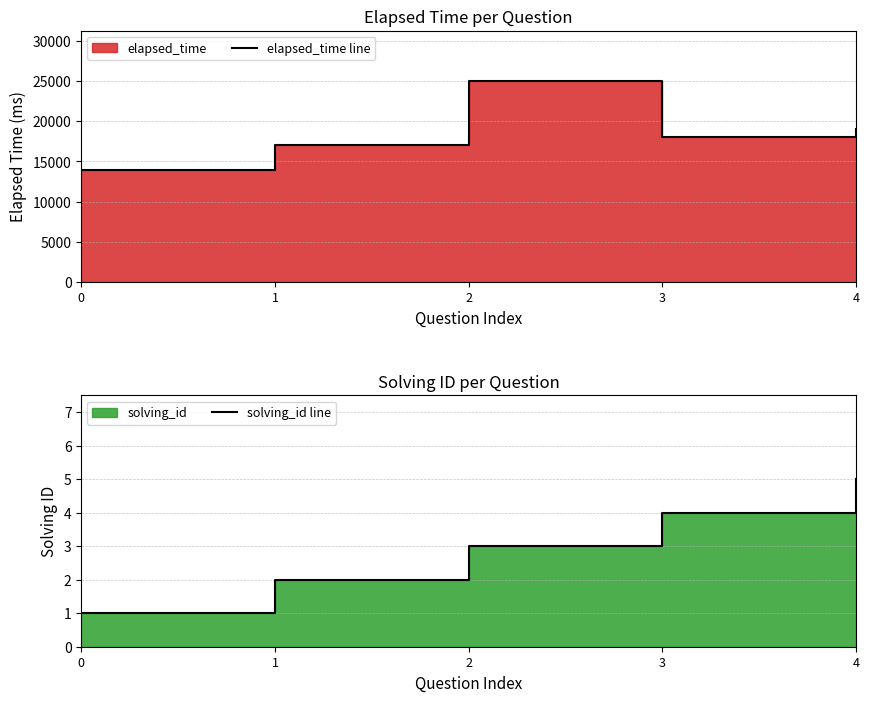

Which series has the largest total across all categories?

elapsed_time line